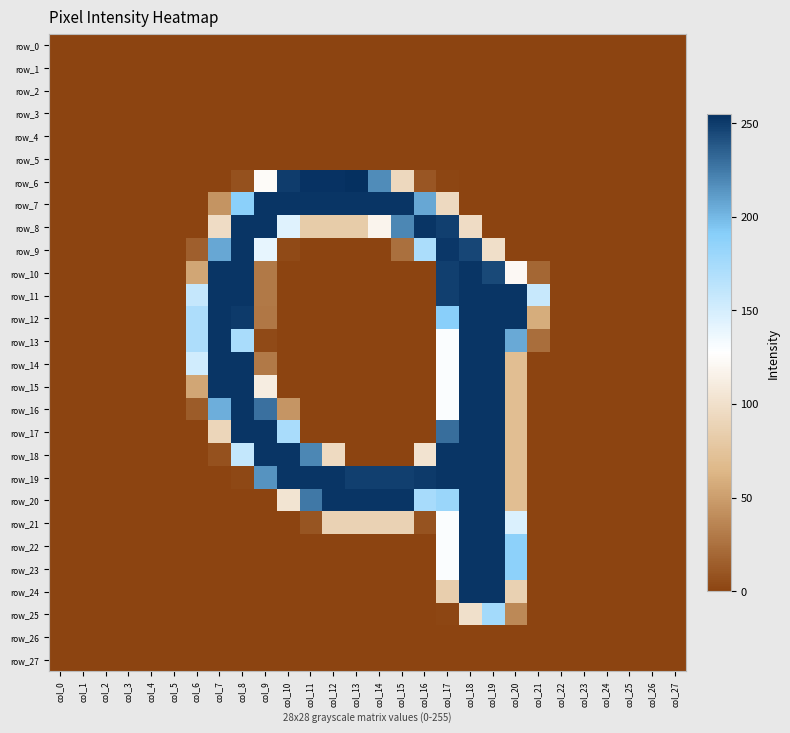

Which category has the highest value across all series?

col_13